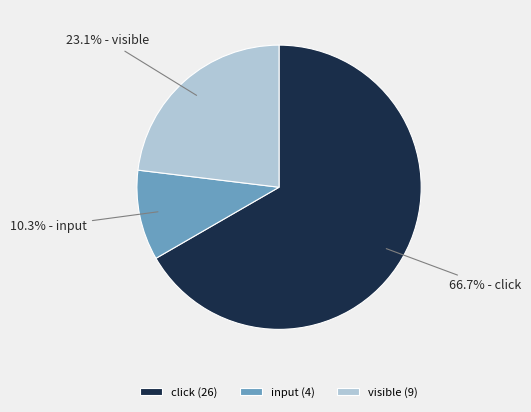

Is visible the majority of the pie?

No